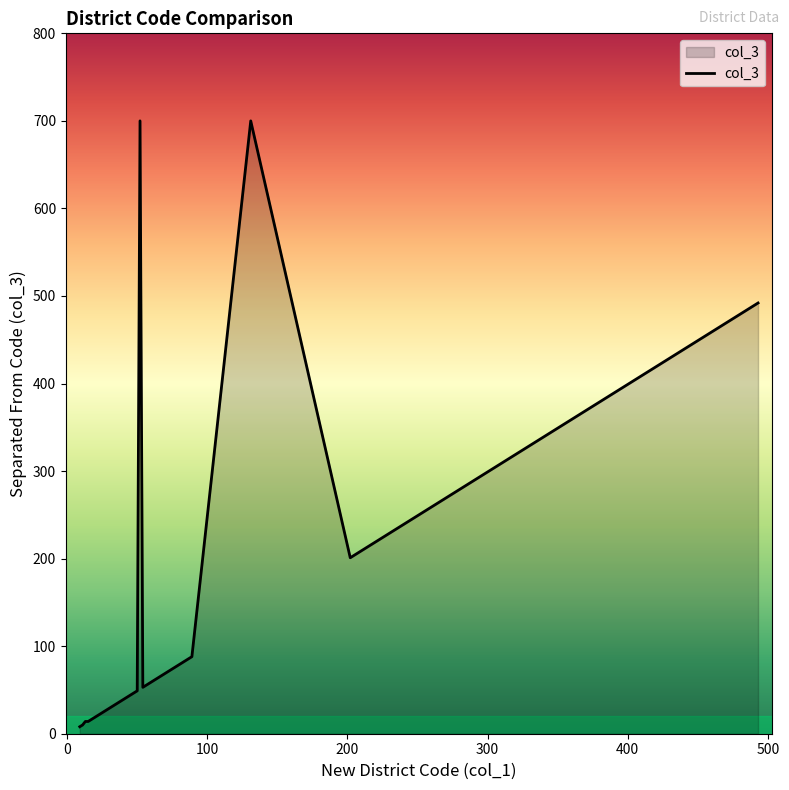

What is the difference between the maximum and minimum values?

692